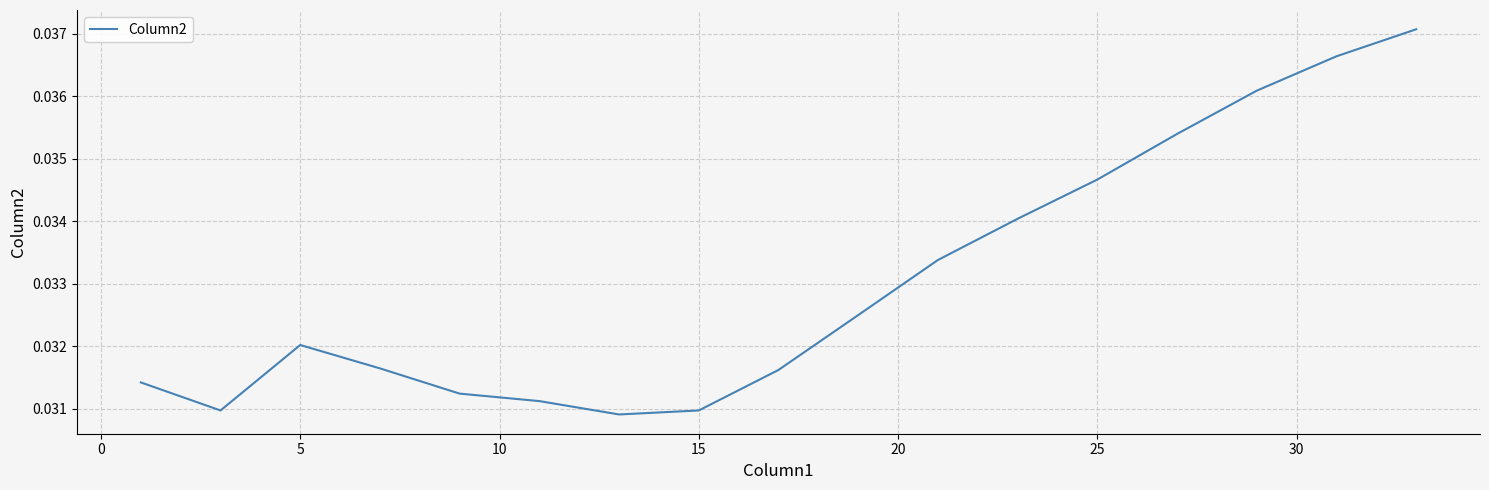

Does the chart have visible grid lines?

Yes